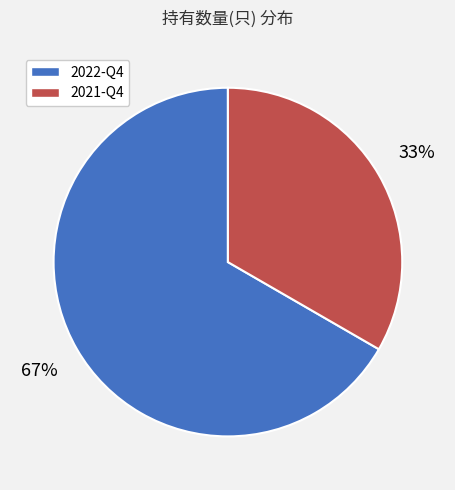

Count the number of slices in the pie.

2